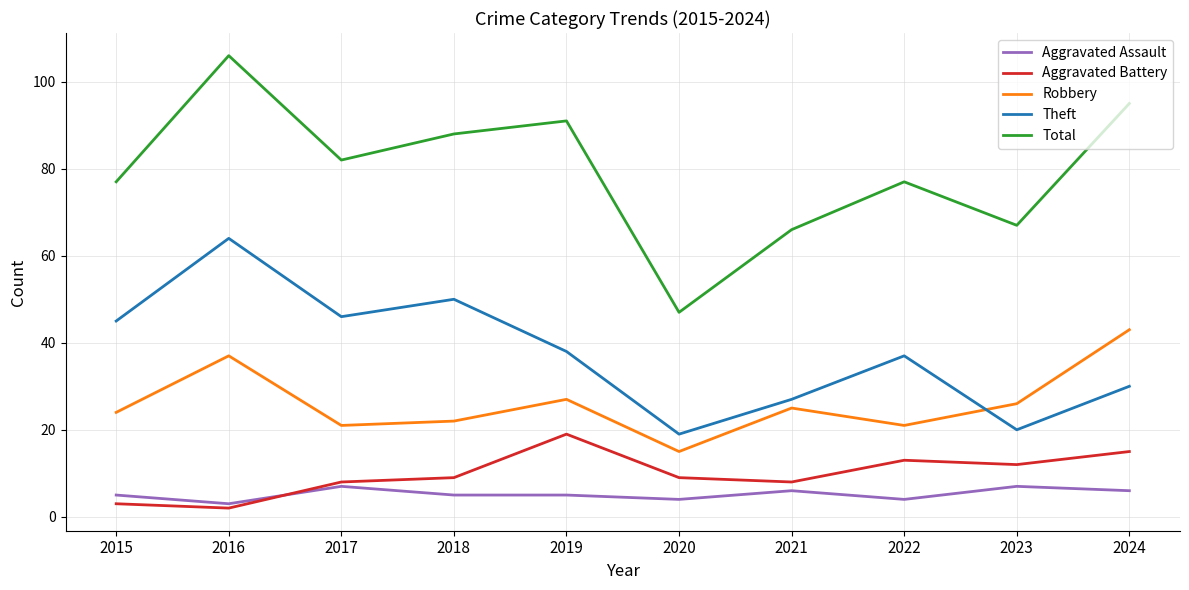

How many interior local peaks does the Total series have?

3